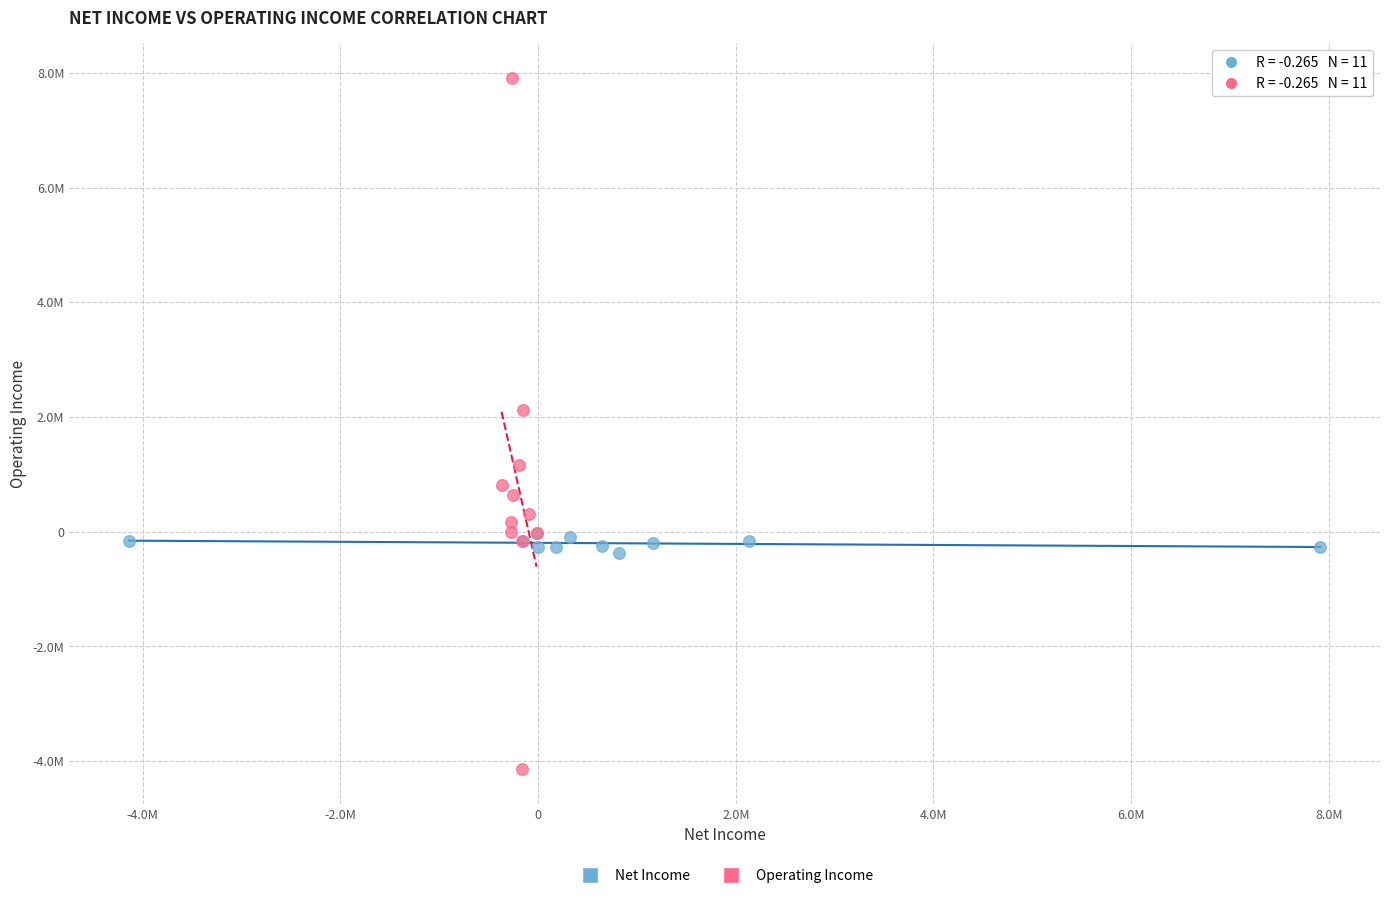

Which series reaches the minimum Y coordinate?

Operating Income